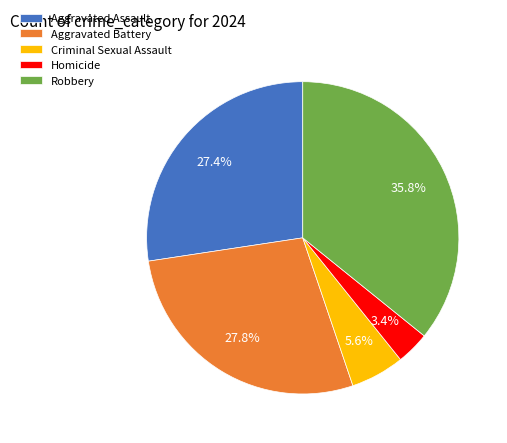

True or false: Aggravated Battery accounts for 28% of the total.

True